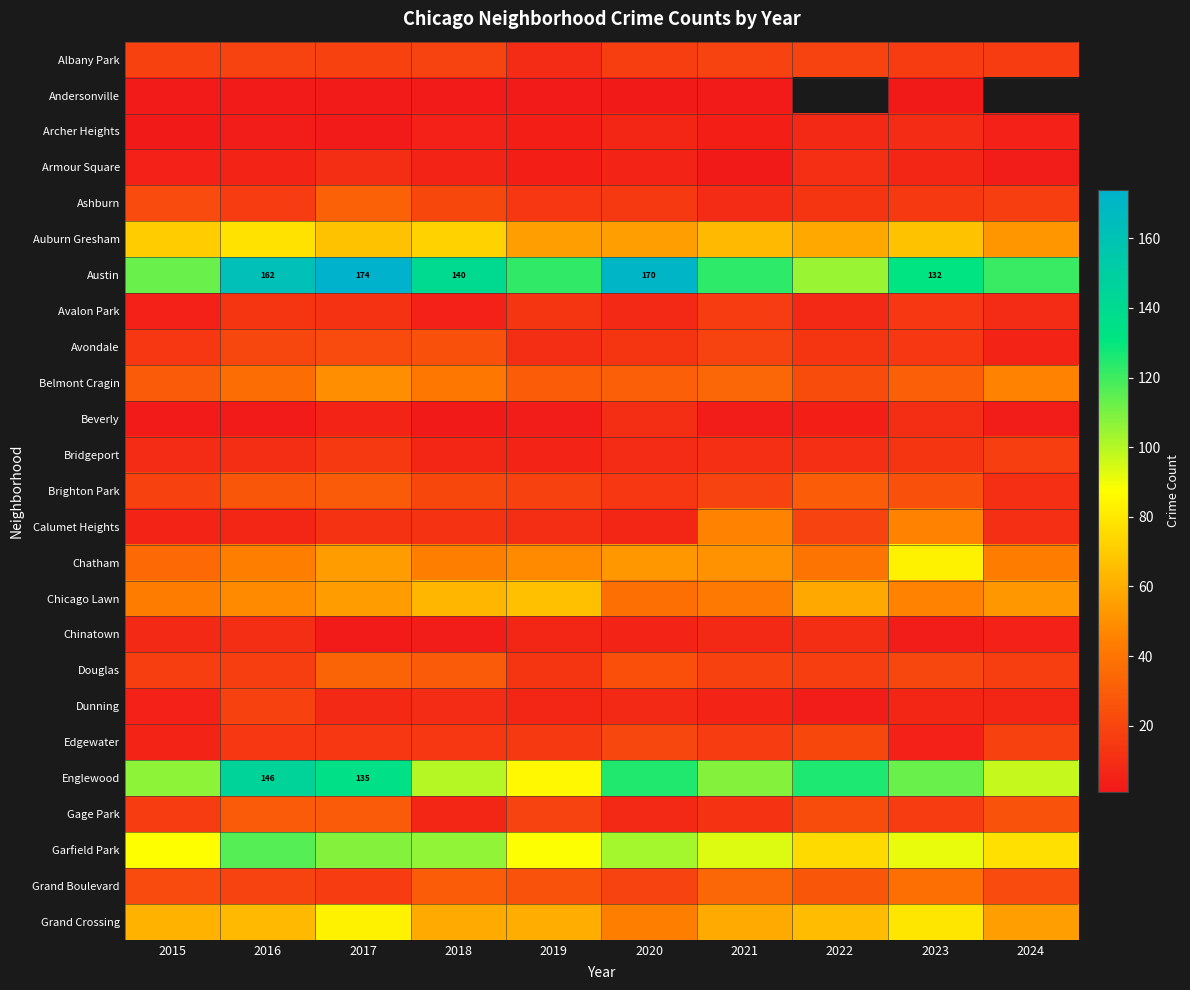

What is the sum of all Grand Crossing values?

630.0